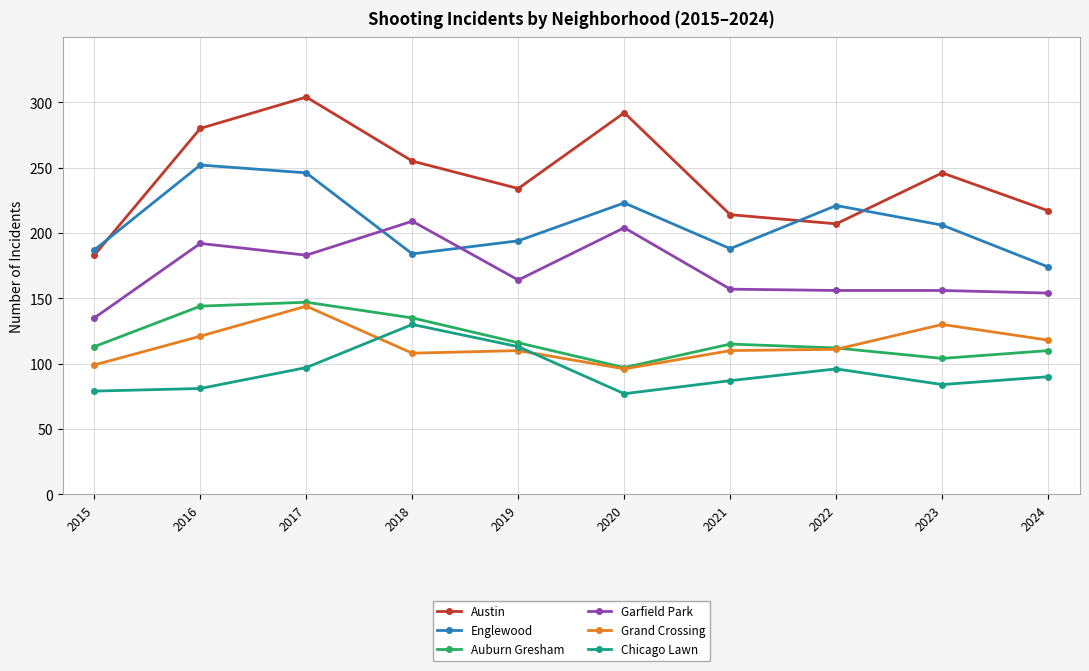

Which series has the widest spread of values?

Austin